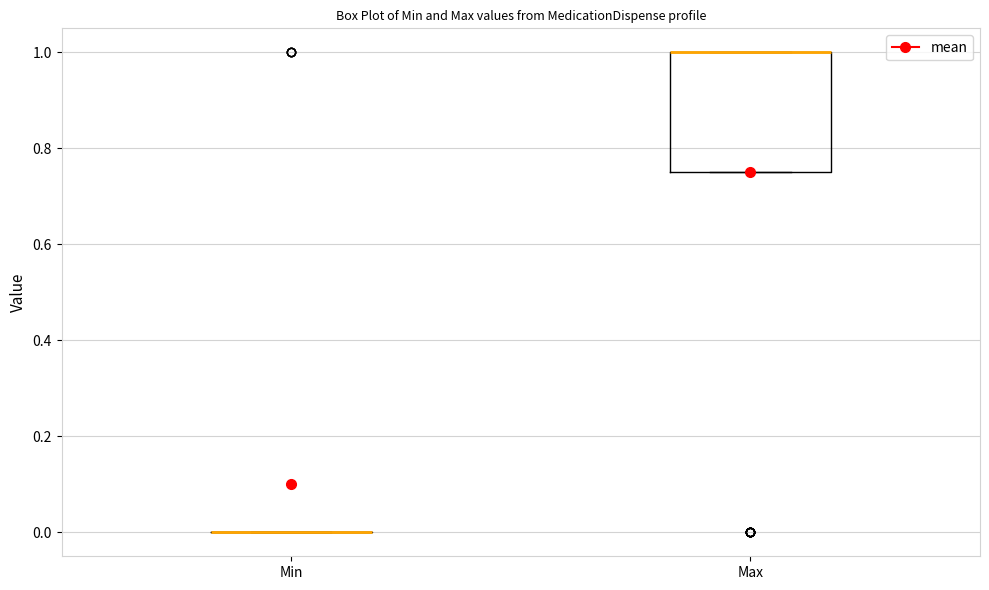

Which box is the tallest, from its lower edge to its upper edge?

Max